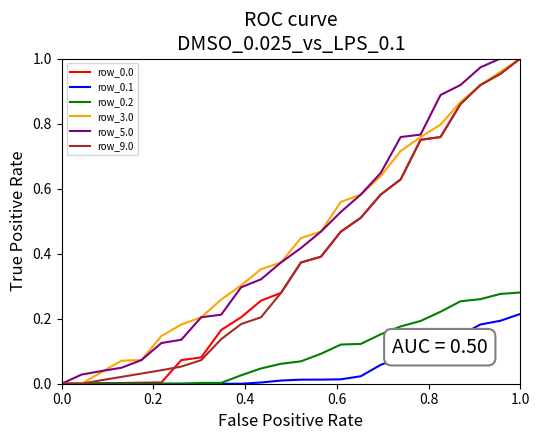

Count the number of data series in this chart.

6